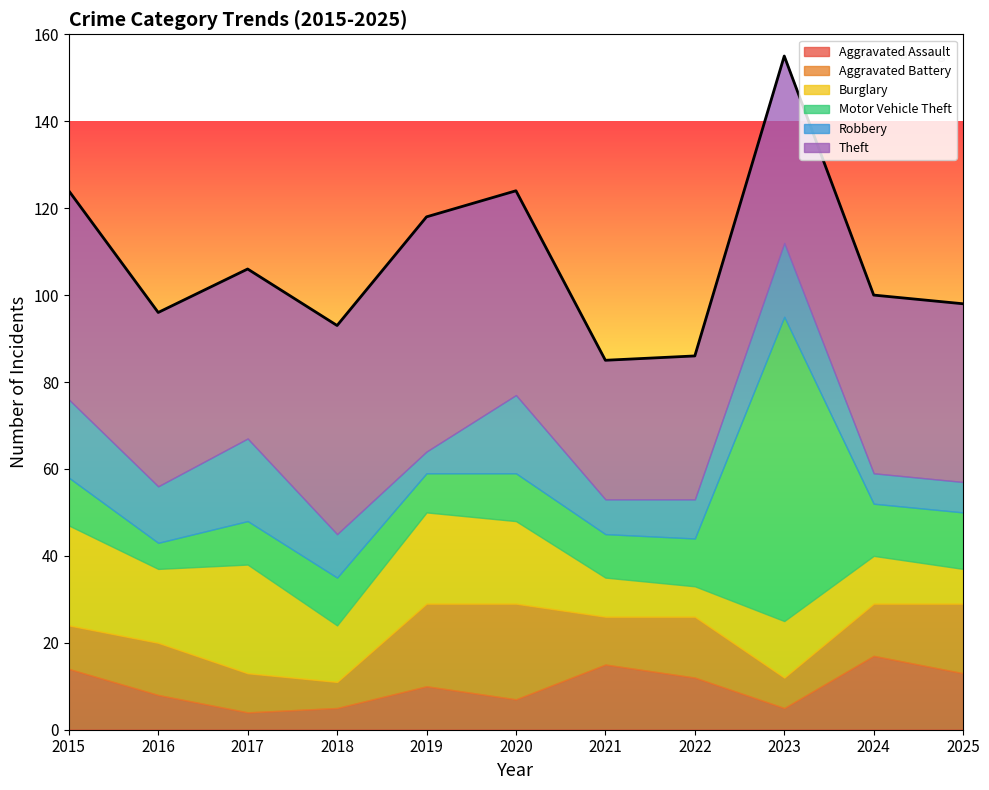

At which category does Motor Vehicle Theft reach its first local valley?

2016